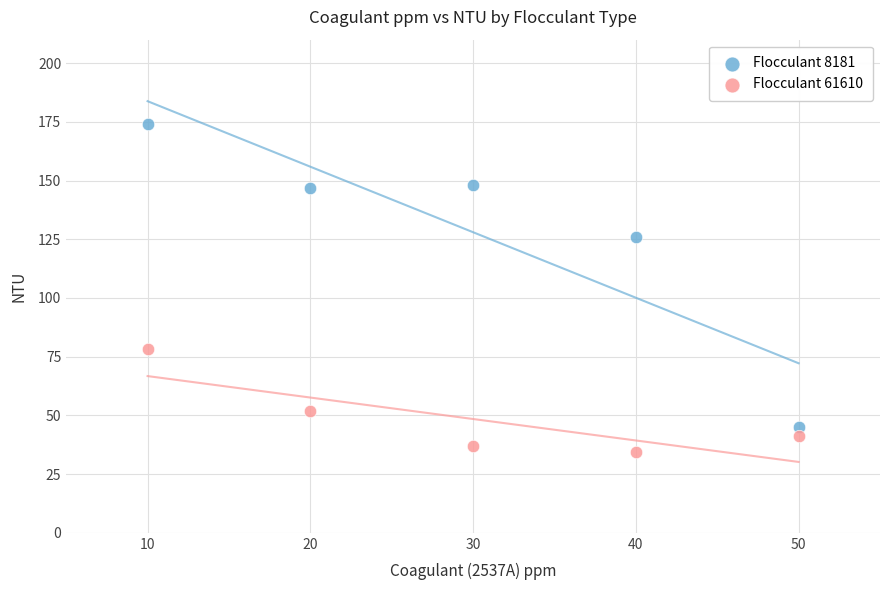

In the Flocculant 61610 series, what Y value is closest to 56?

51.7